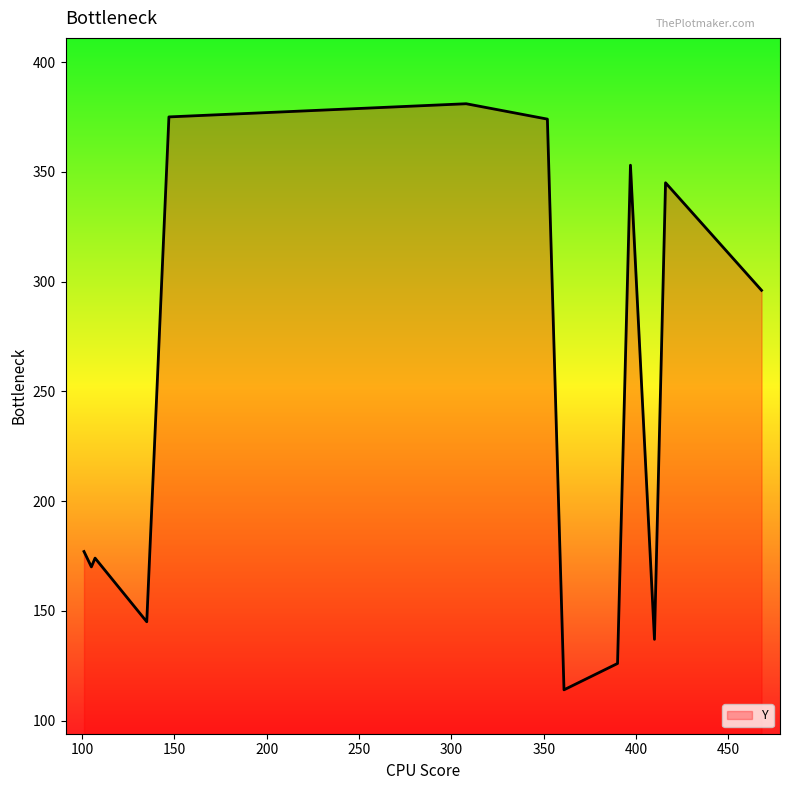

What is the greatest value displayed?

381